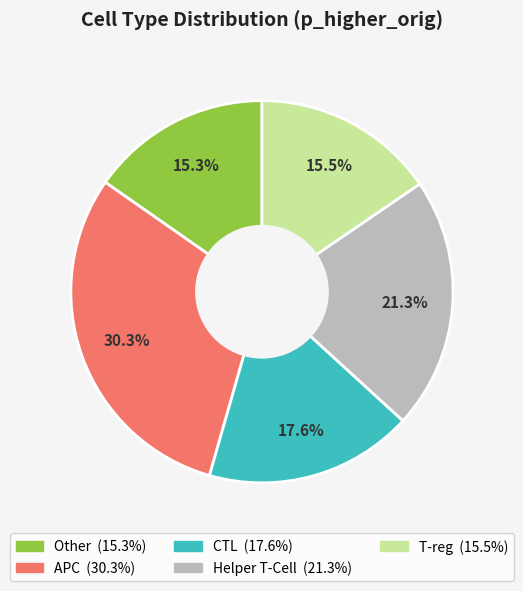

Does any single category account for the majority?

No